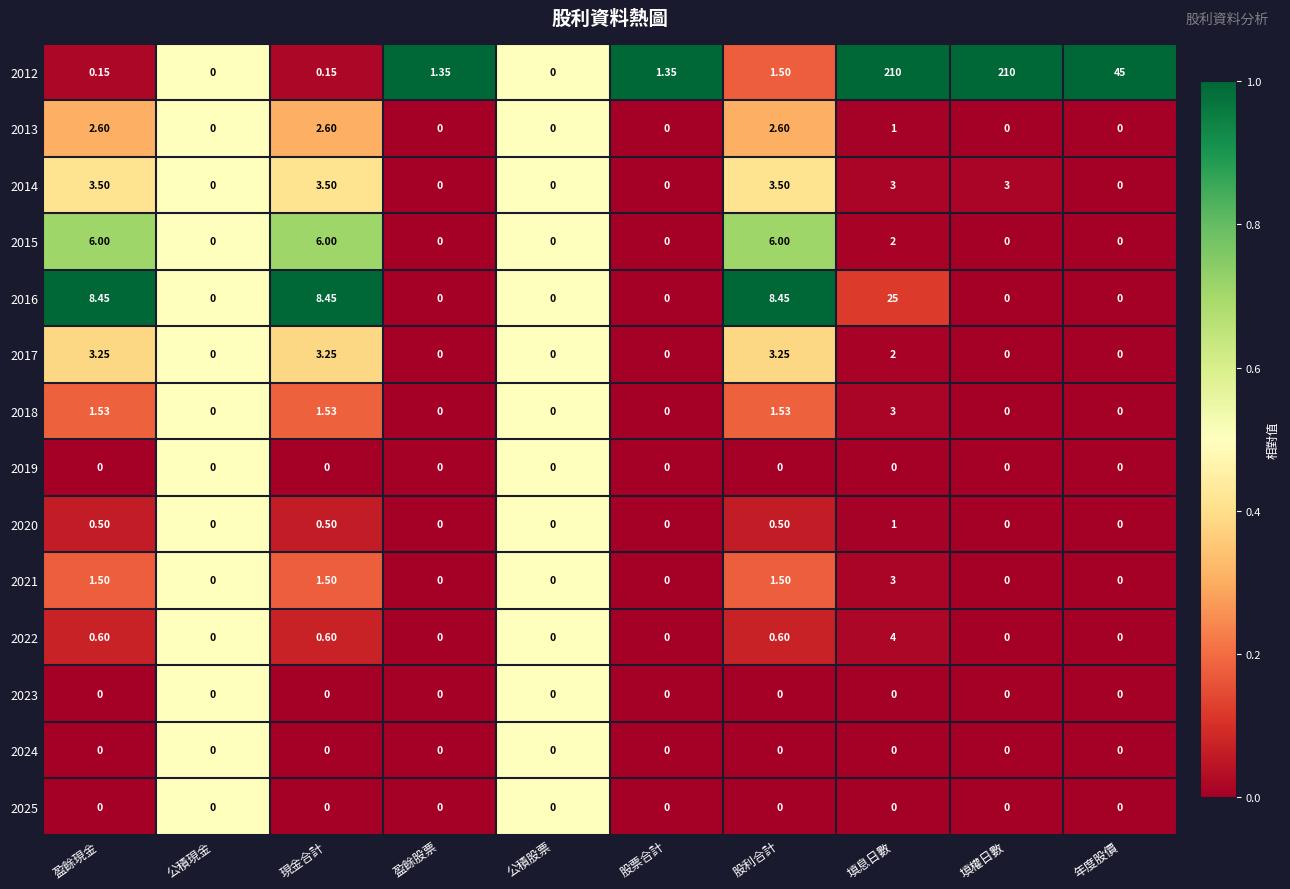

Where is 2012 nearest to the value 105?

年度股價